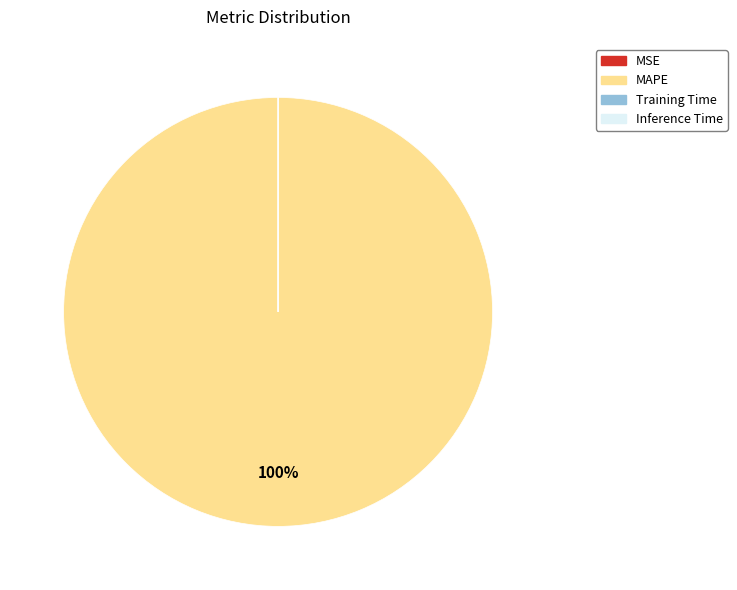

To the nearest percent, what is the average slice percentage?

25%